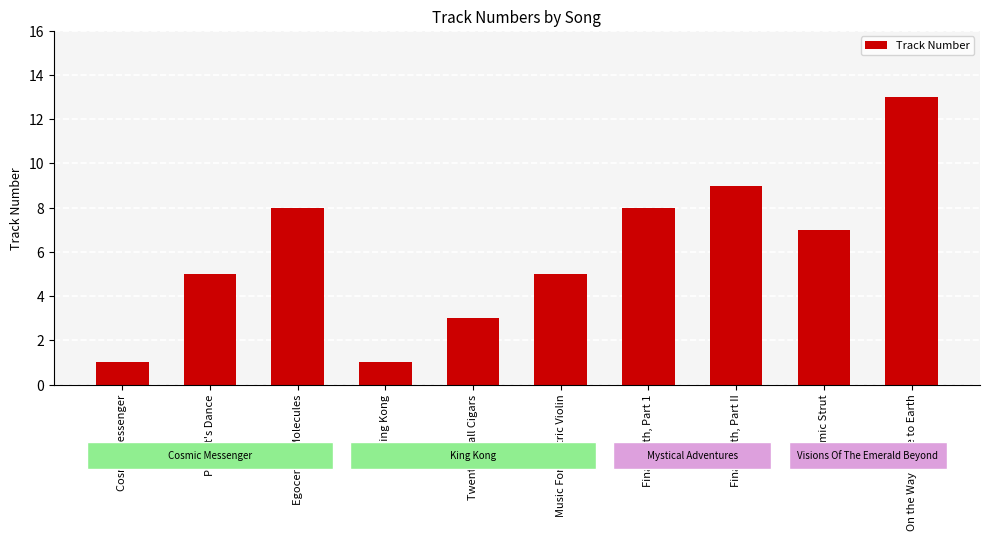

At which label is the value closest to 7?

Cosmic Strut